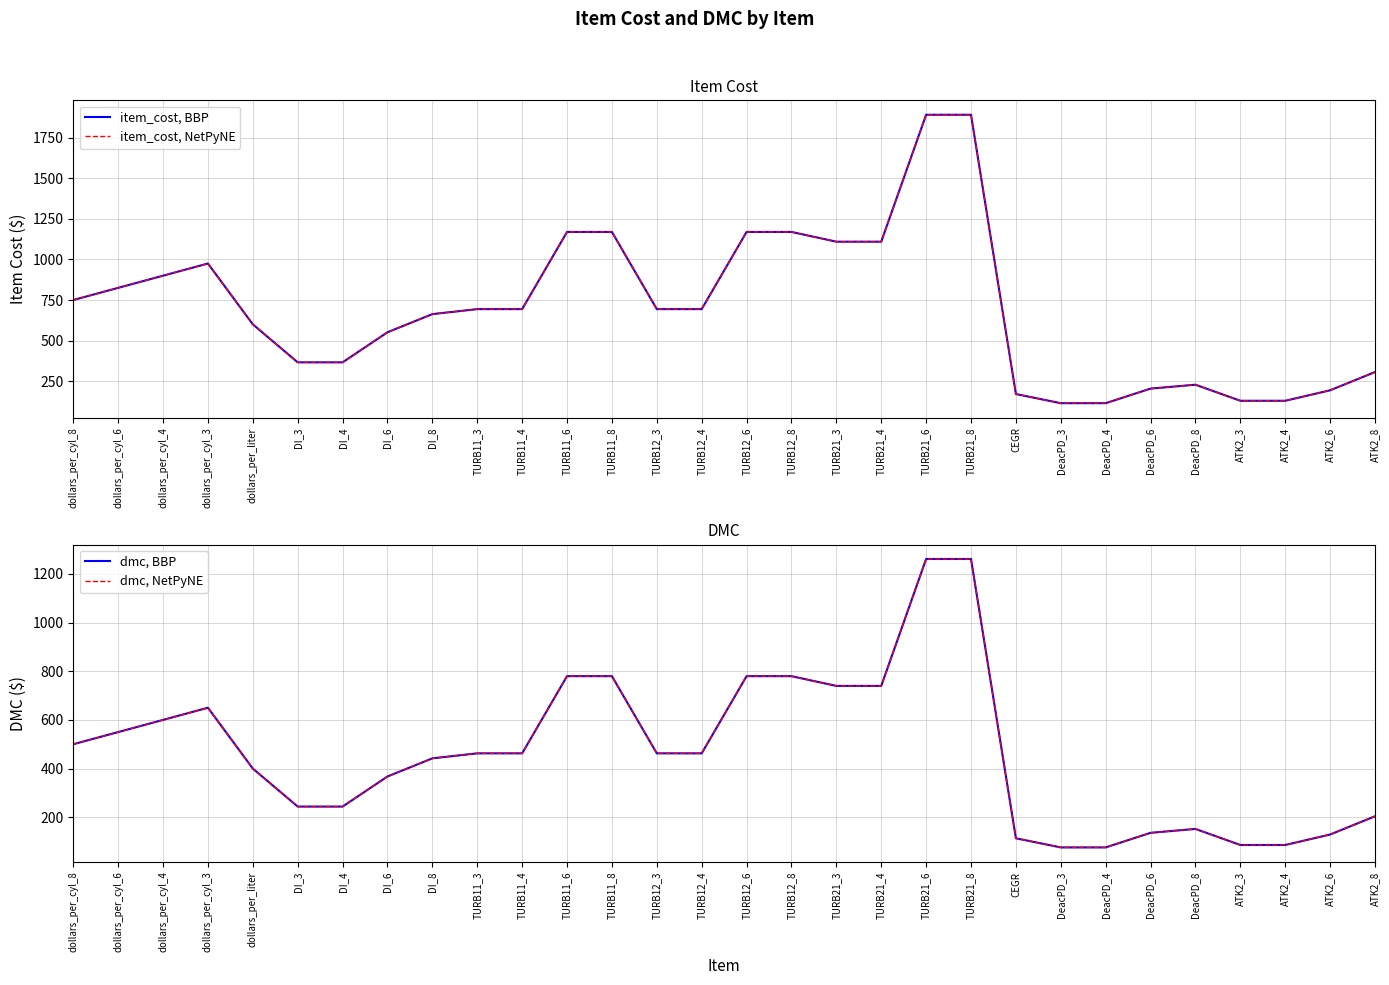

What is the value of the dmc, NetPyNE point at the 18th from the left?

739.7